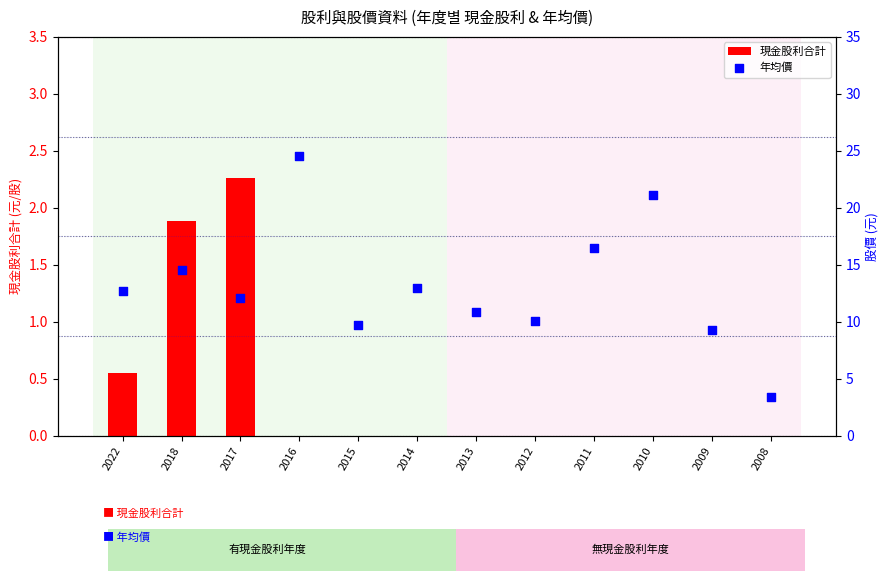

Is the value of 現金股利合計 at 2017 greater than the value of 年均價 at 2016?

No